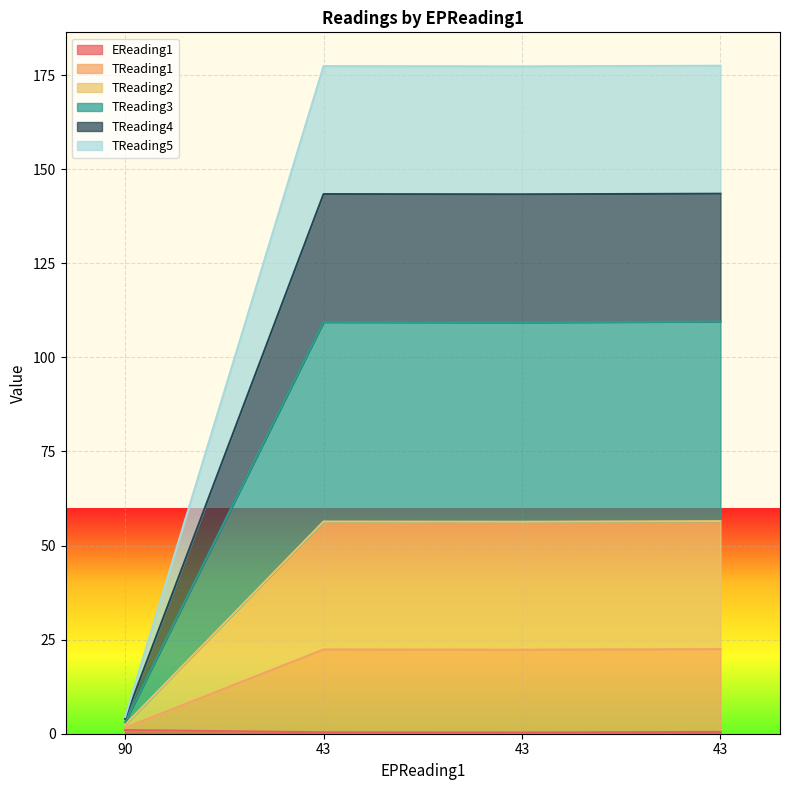

True or false: EReading1 and TReading3 intersect in this chart.

False